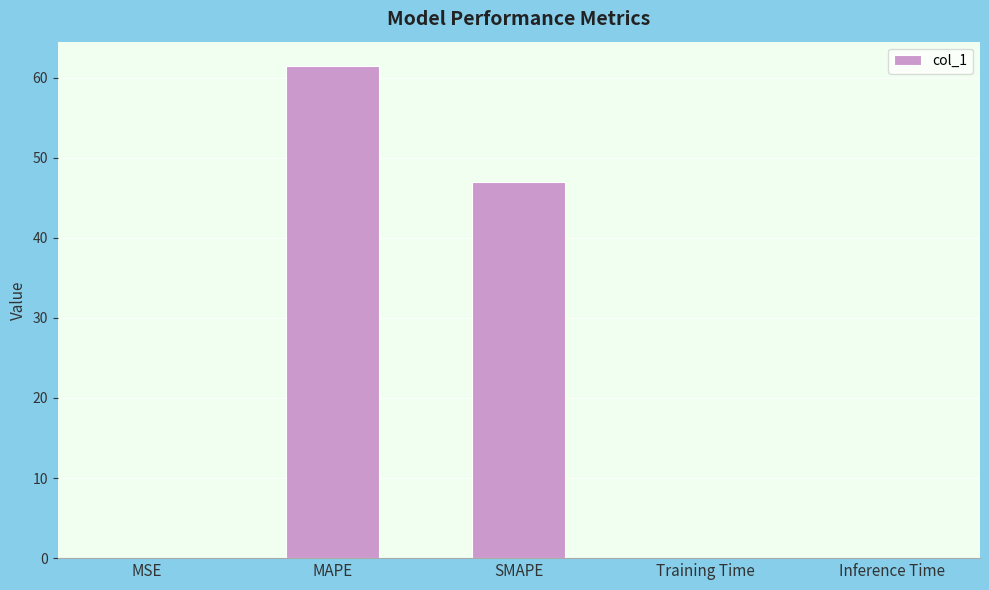

What is the maximum value shown in the chart?

61.4